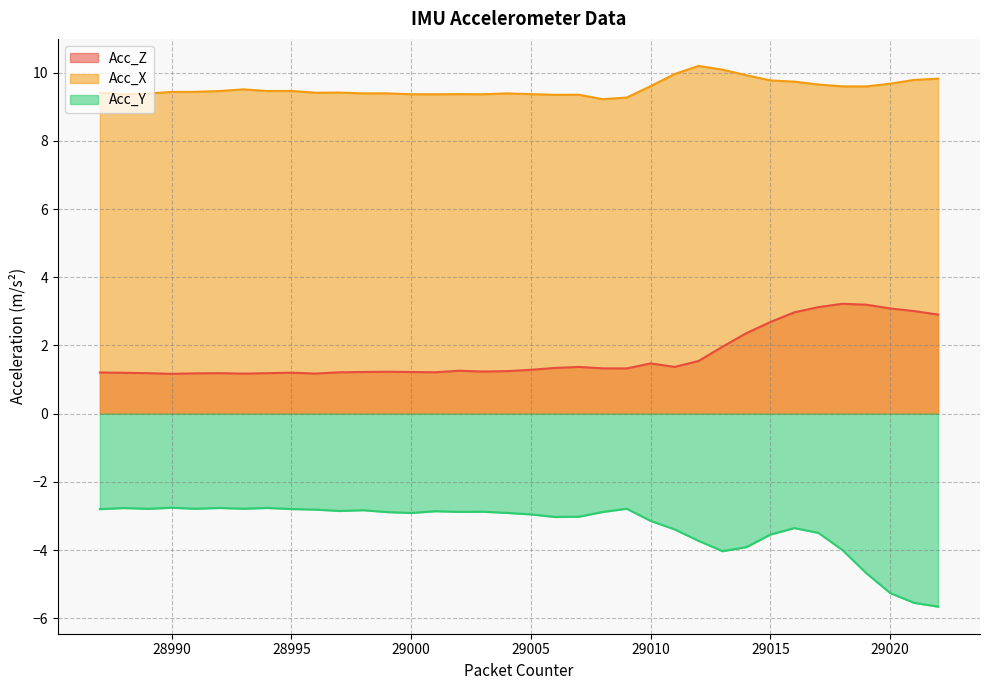

Count the number of data series in this chart.

3